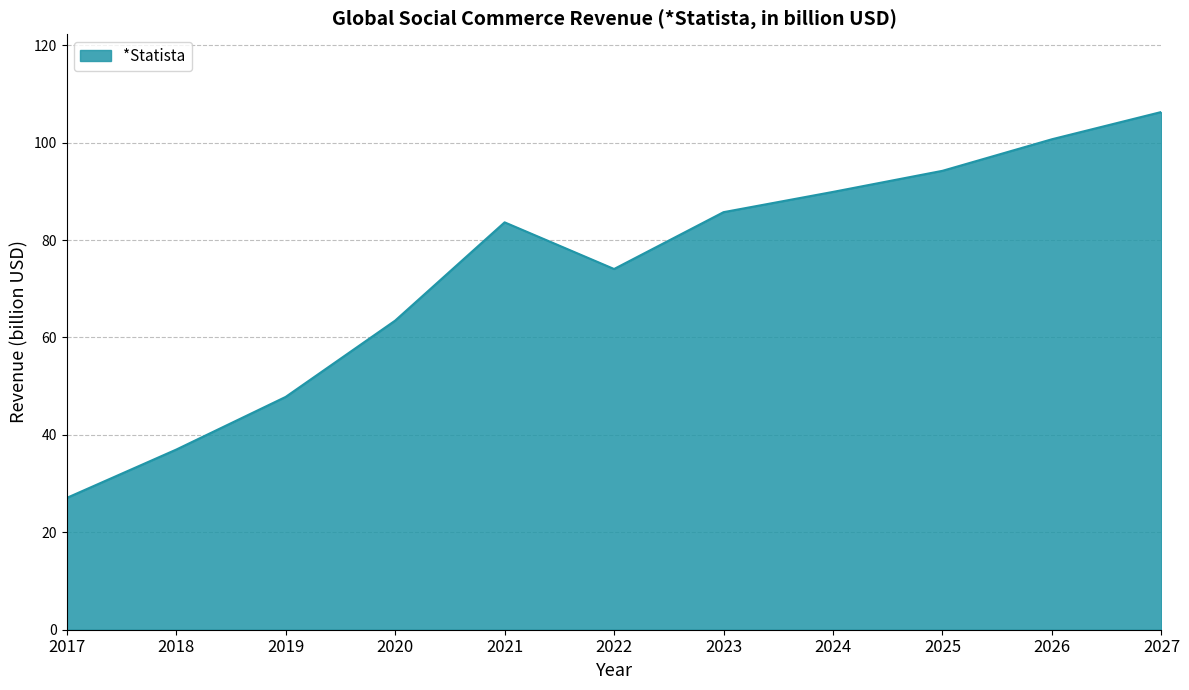

The value at 2021 is 146.3. True or false?

False